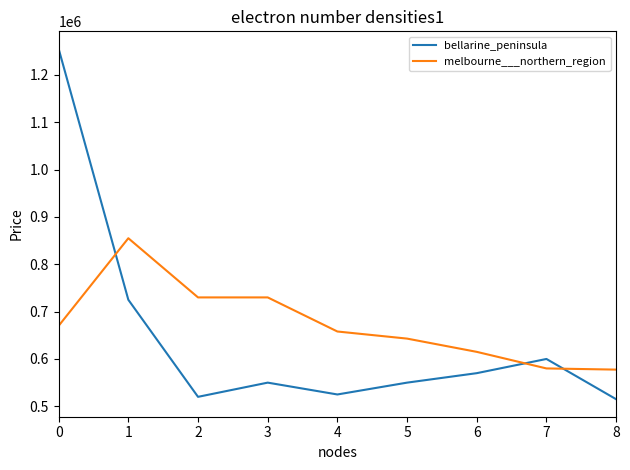

What are all the series names shown in the legend?

bellarine_peninsula, melbourne___northern_region